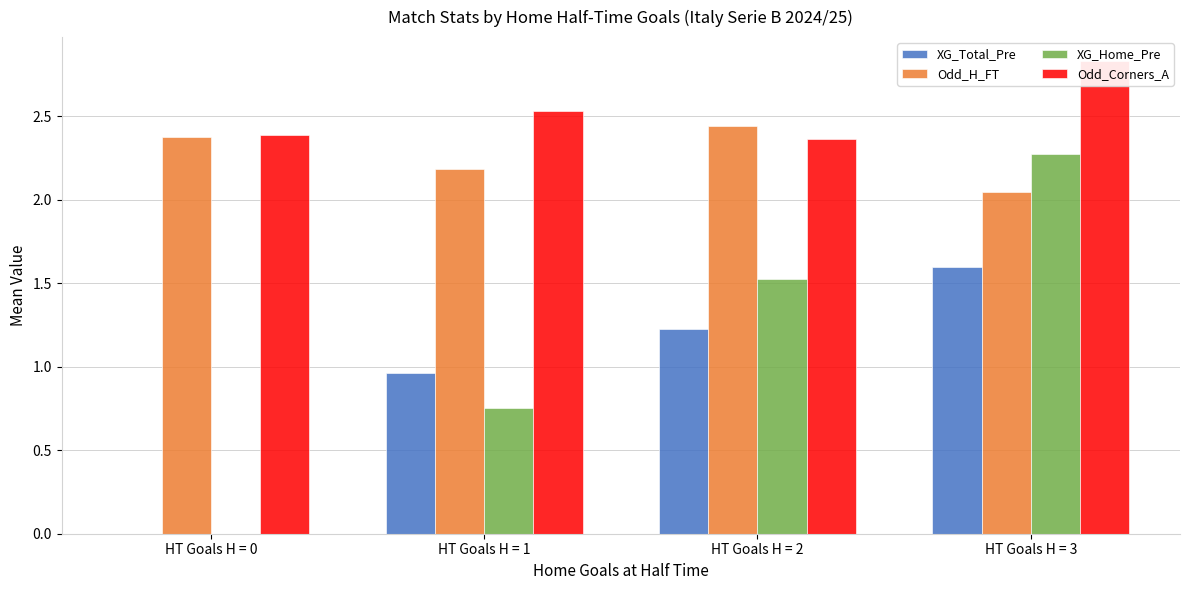

What is the total value across all series at HT Goals H = 2?

7.6